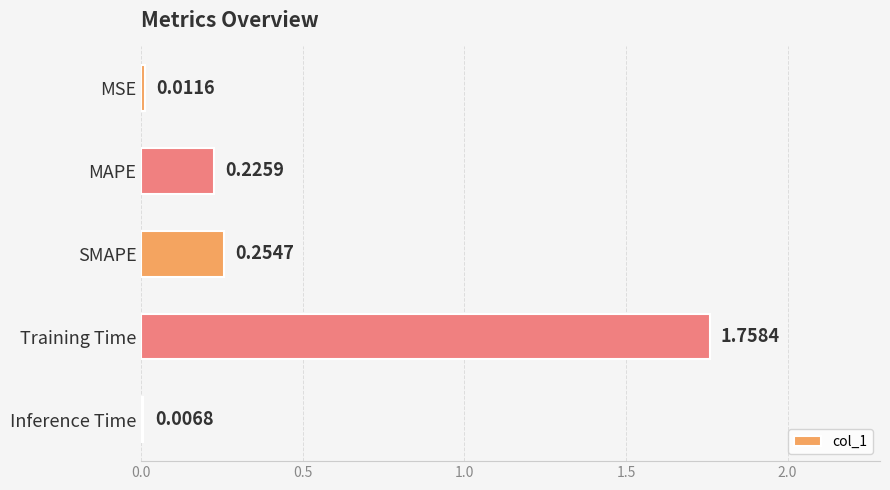

Between Training Time and MAPE, which is larger?

Training Time